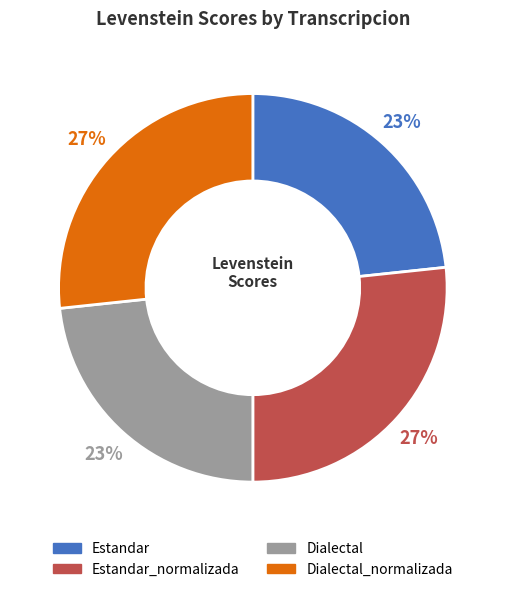

To the nearest percent, what portion does Dialectal represent?

23%